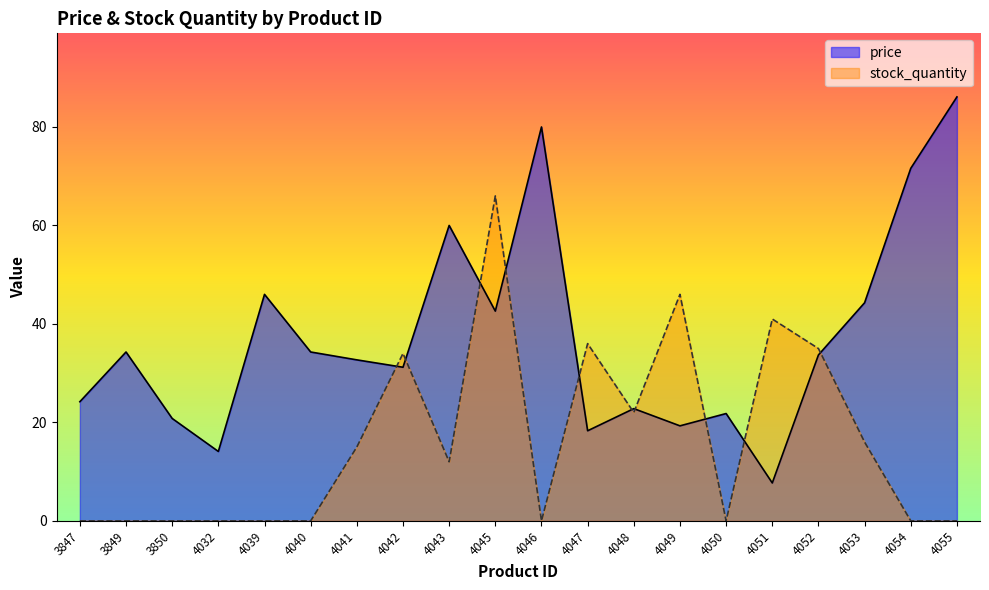

Rank the series by their maximum value, from lowest to highest.

stock_quantity, price